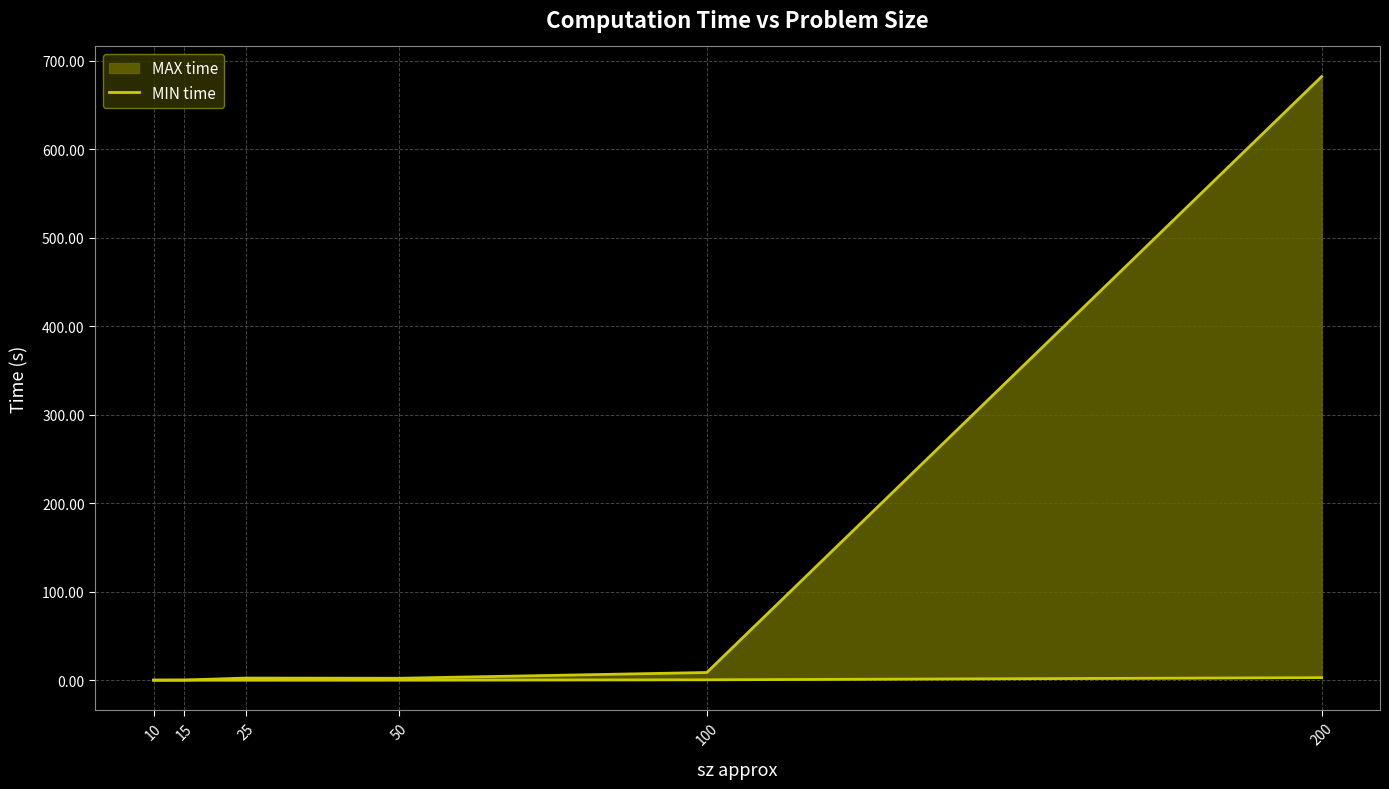

Rank the categories by value from highest to lowest.

200, 100, 50, 25, 15, 10